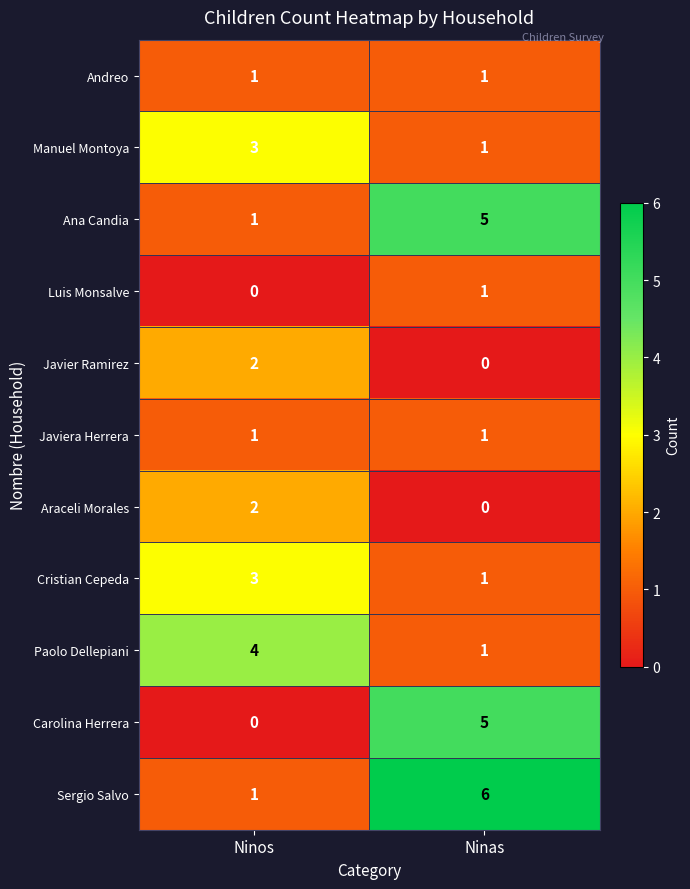

What is the spread (max minus min) of values at Ninas?

6